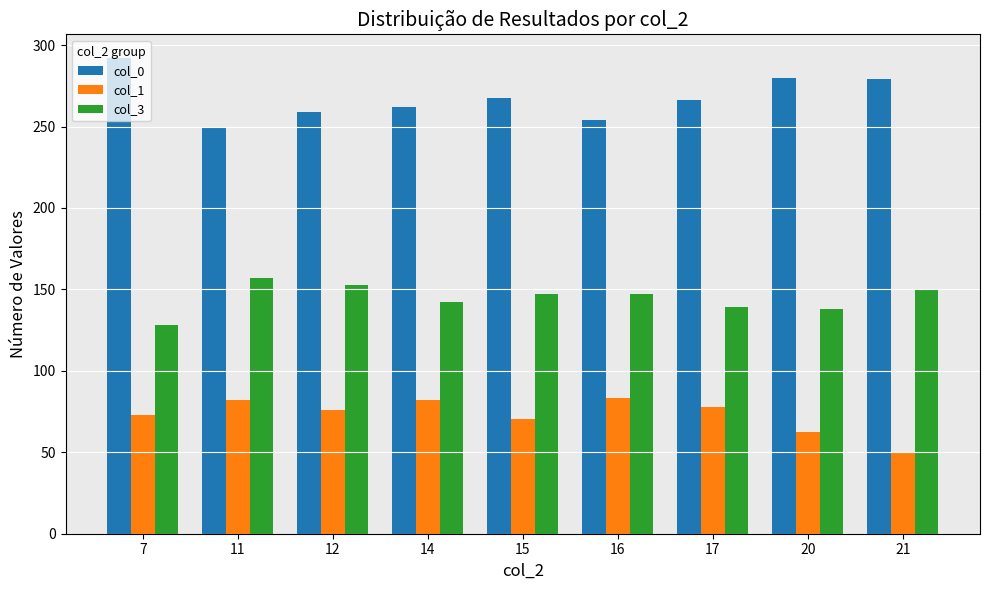

The col_0 series shows 143.6 at 16. True or false?

False